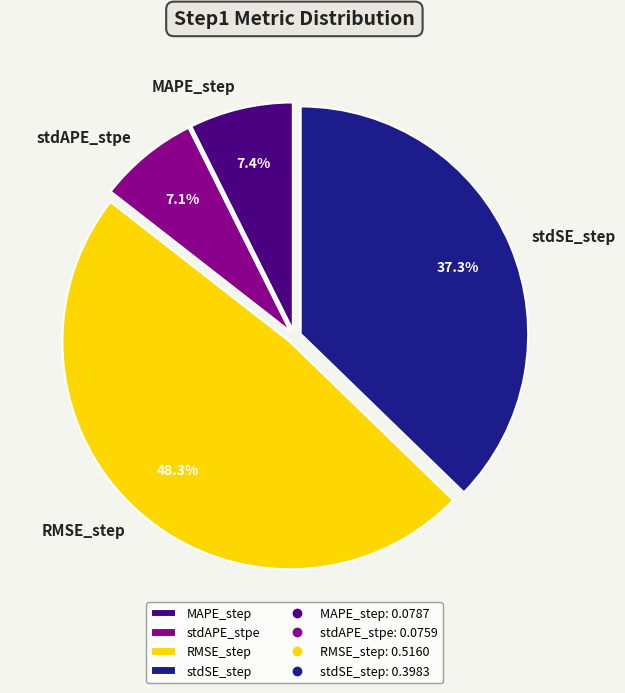

How many slices are in this pie chart?

4